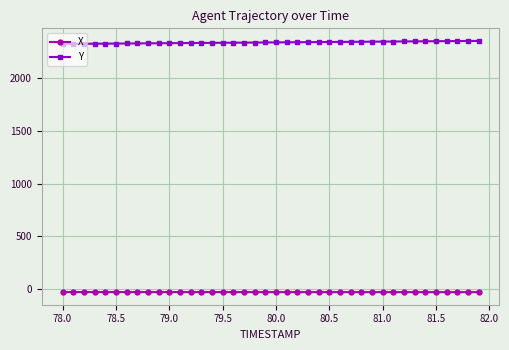

Which series has the largest total across all categories?

Y